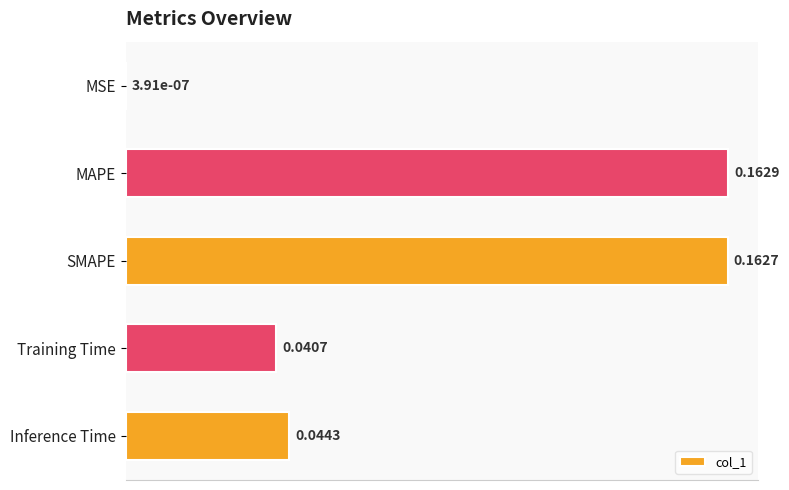

At which label is the value closest to 0?

MSE